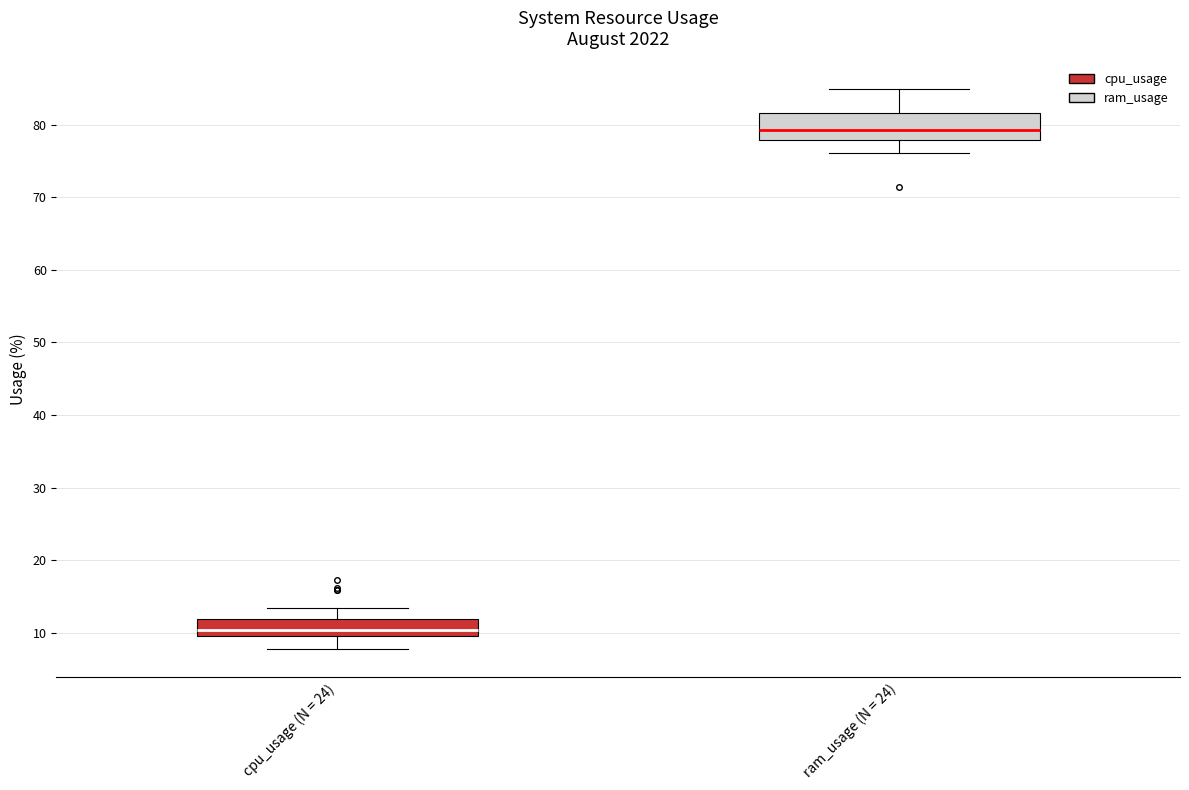

Reading left to right, transcribe this box plot: for each box, give where its median line is, the range the box spans, and where its two whiskers end, as read against the y-axis. The values are not printed on the chart, so give them approximately, as read against the axis.

cpu_usage (N = 24): median 10 (just above the box's lower edge), box 10 to 12, whiskers 8 to 13
ram_usage (N = 24): median 79, box 78 to 82, whiskers 76 to 85